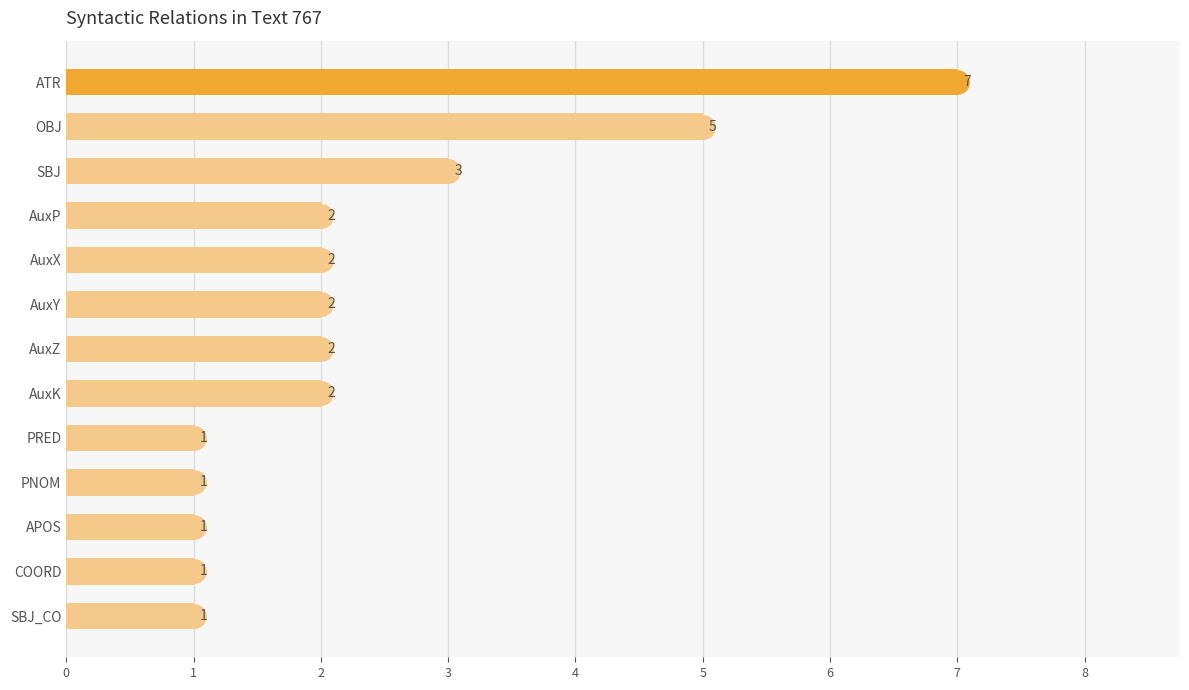

Are the bars horizontal?

Yes